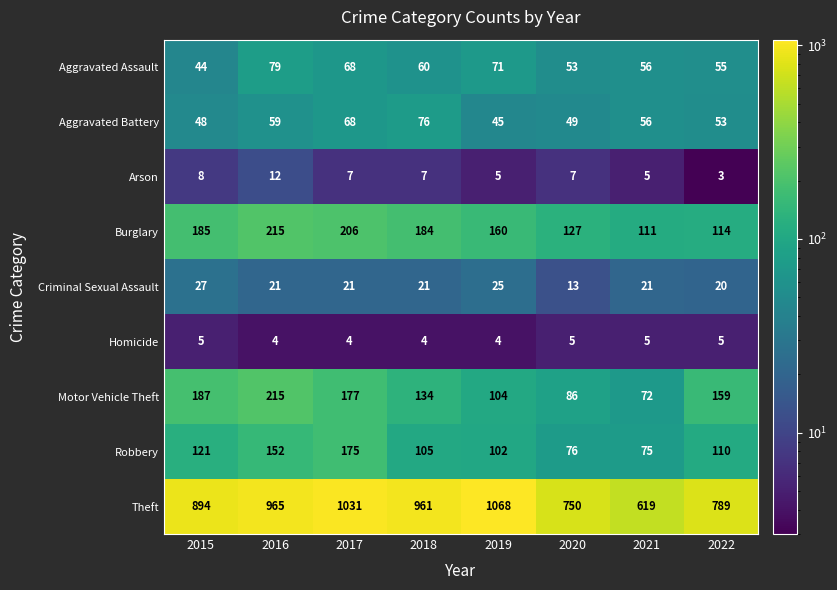

The Robbery series shows 48 at 2022. True or false?

False